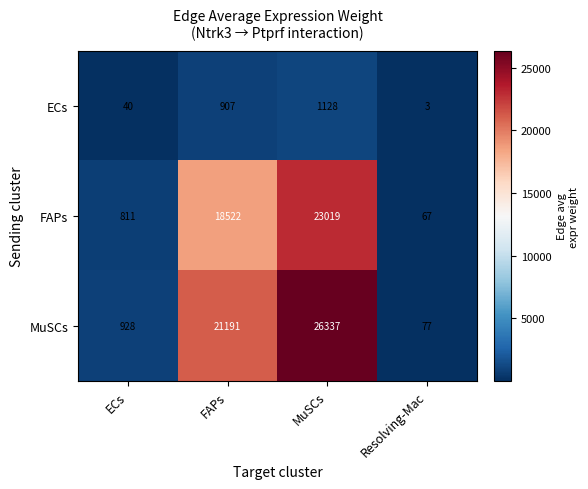

What is the smallest value displayed?

3